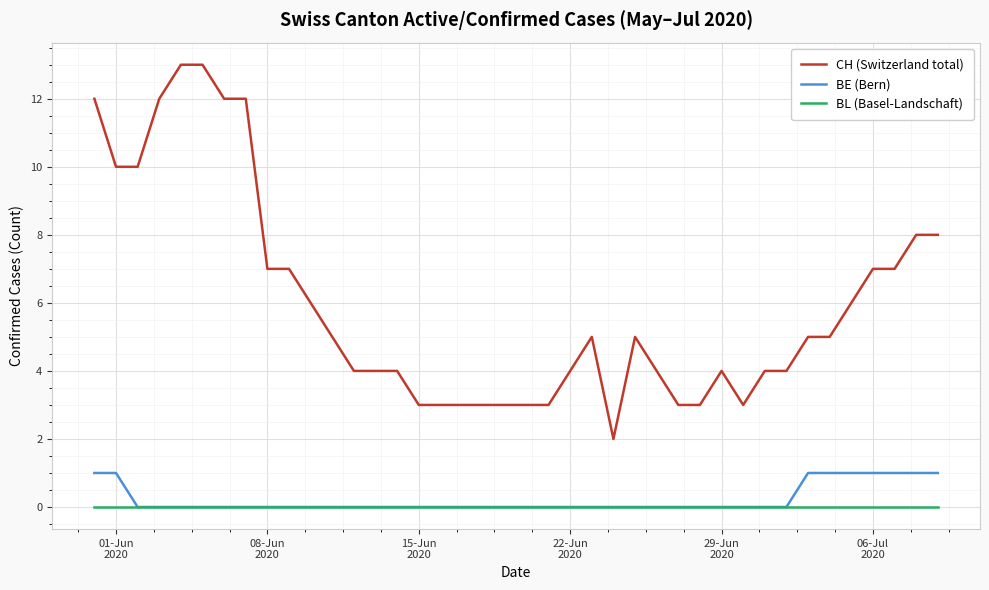

True or false: CH (Switzerland total) and BL (Basel-Landschaft) intersect in this chart.

False